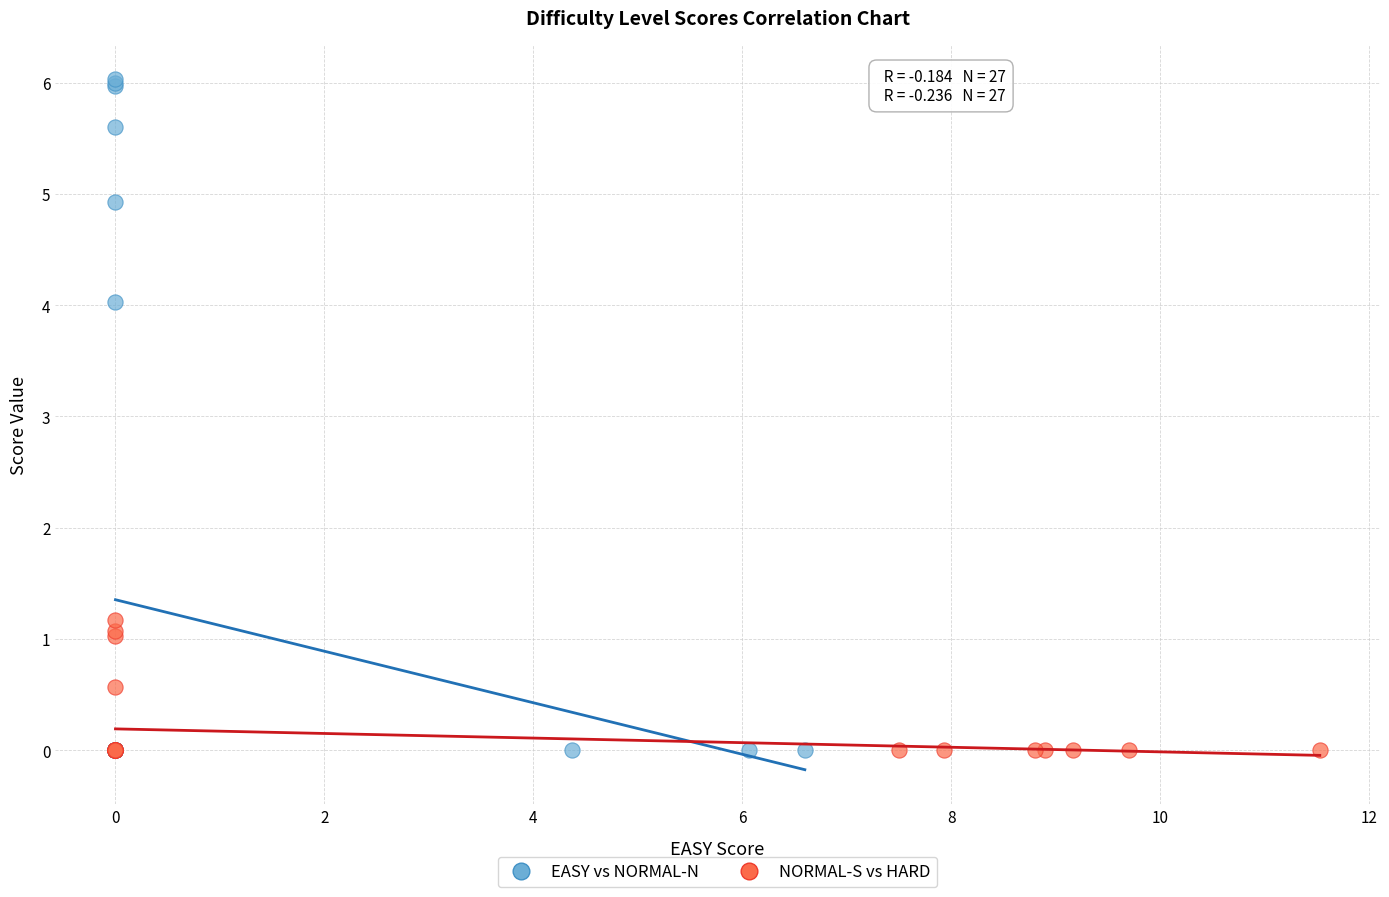

Which series contains the highest Y value?

EASY vs NORMAL-N